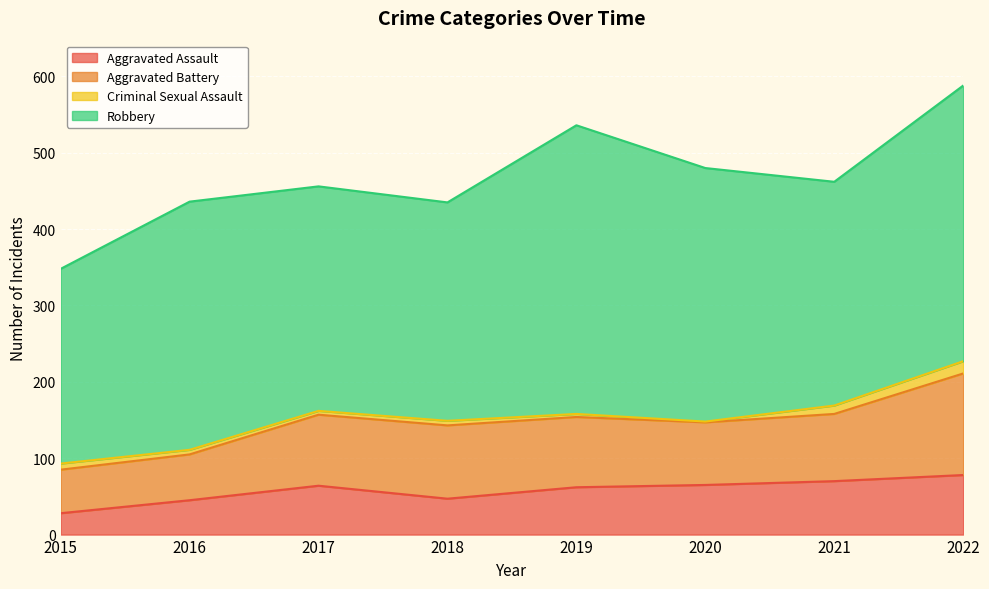

Between 2021 and 2020, which is larger?

2021